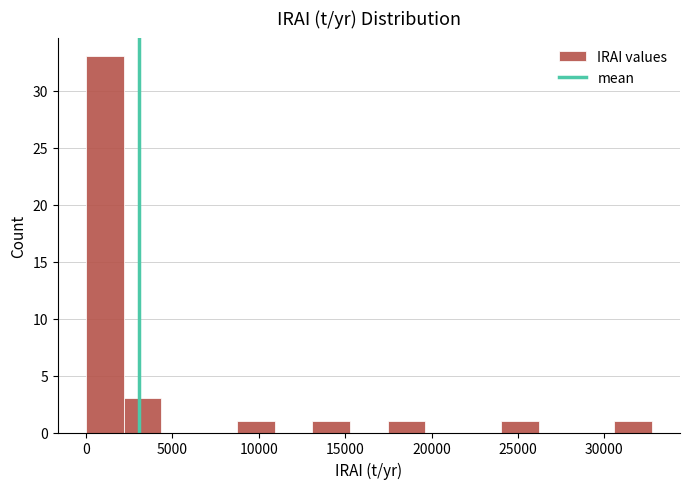

Which range on the x-axis has the tallest bar?

0 to 2000